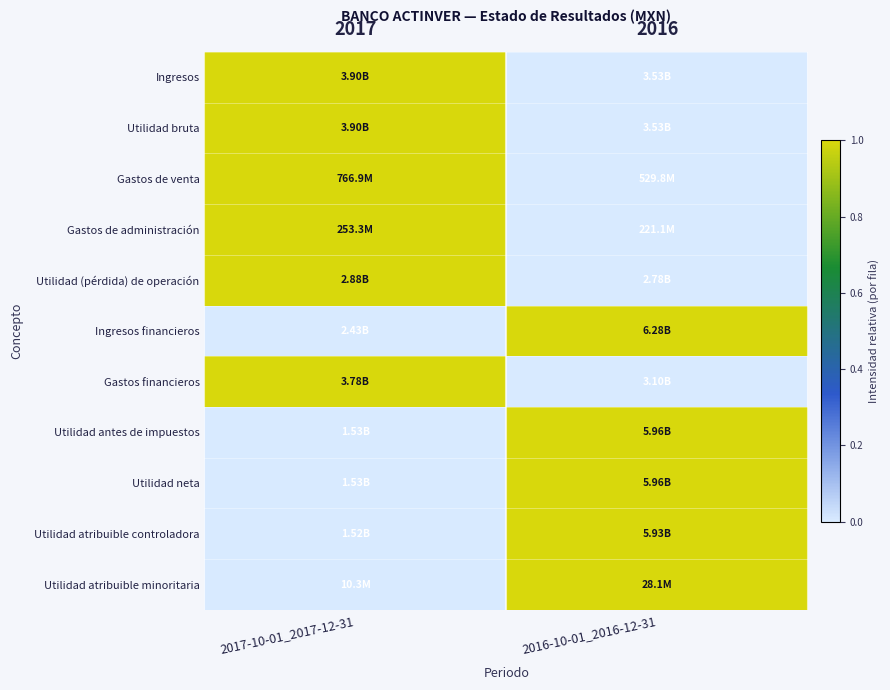

Count the Utilidad (pérdida) de operación values in the range 0 to 1.

2